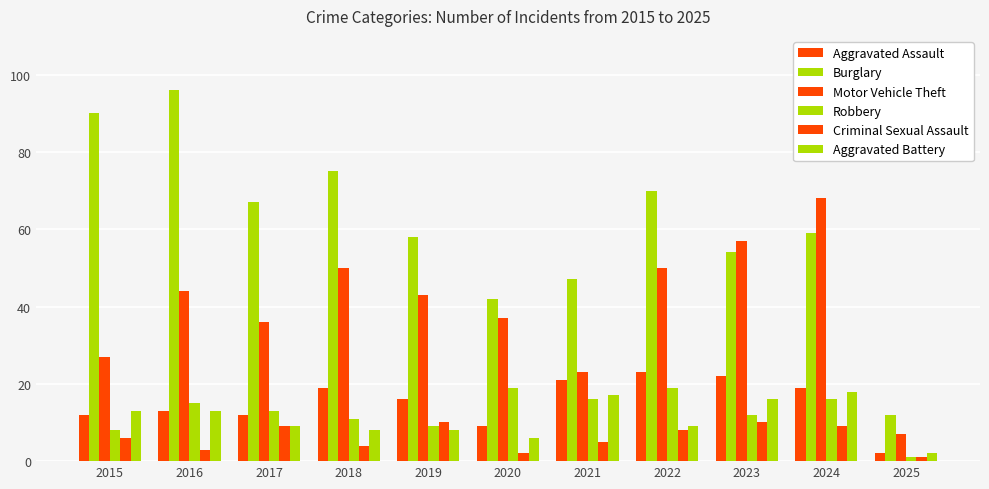

At which label does Aggravated Assault reach its minimum?

2025